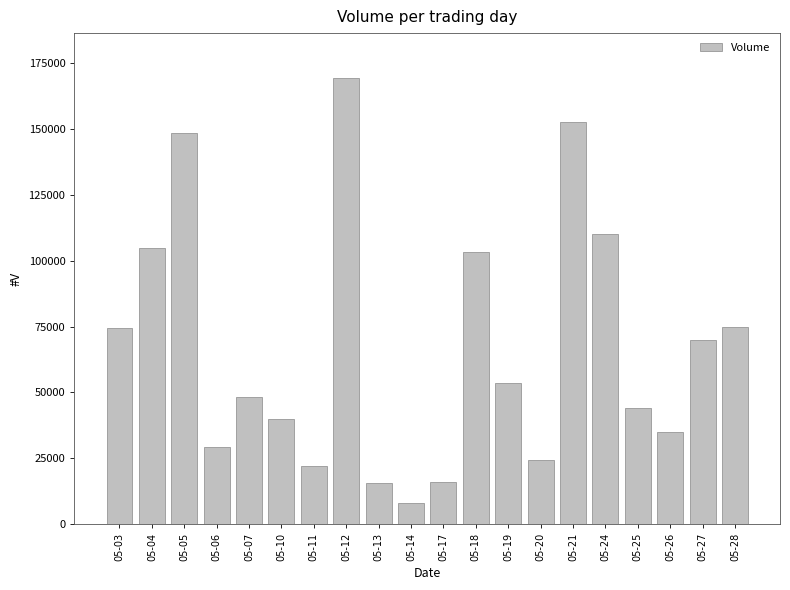

What is the value of the 4th bar from the left?

29332